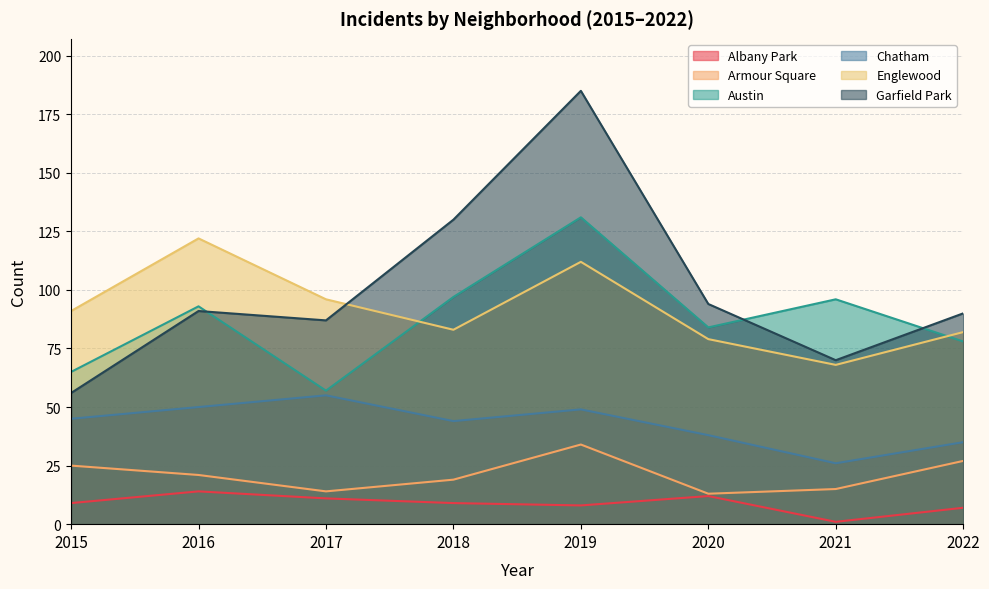

True or false: Englewood and Armour Square cross at least once.

False